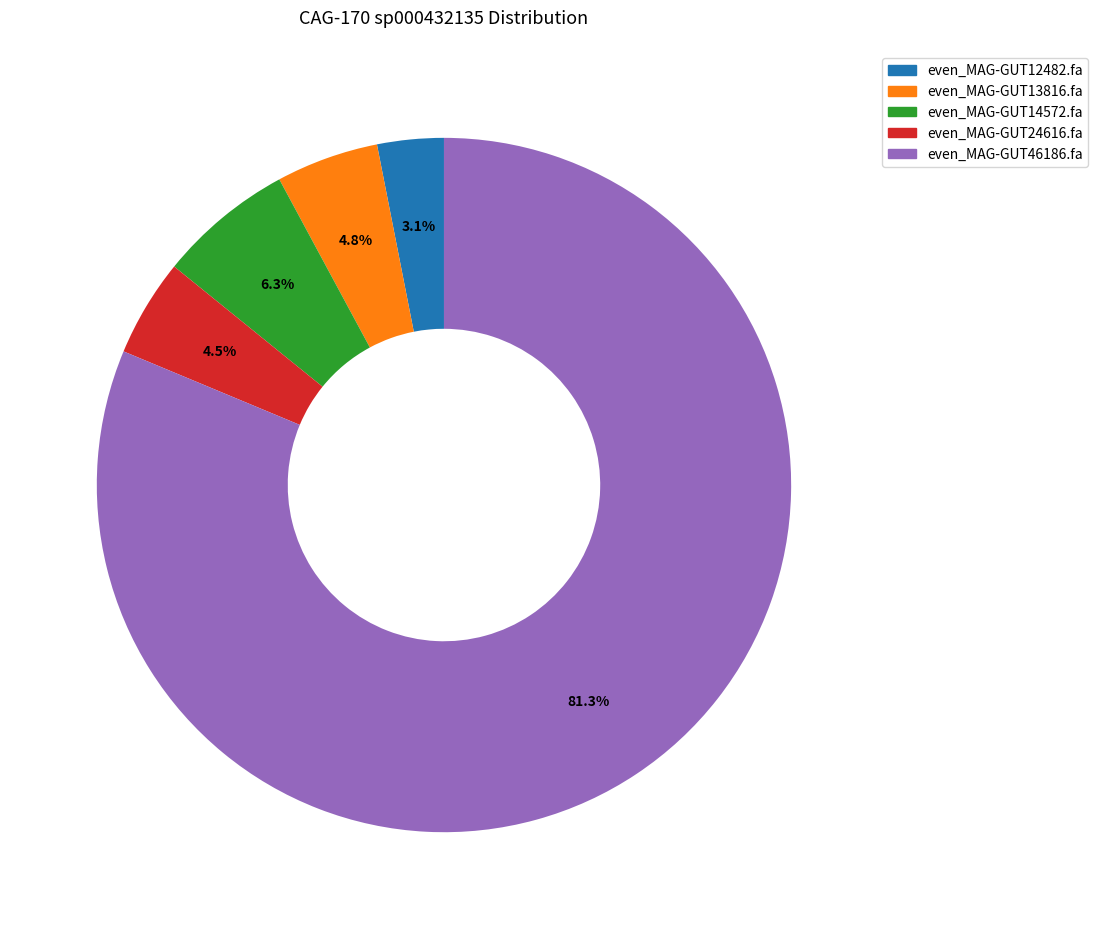

Combined, do even_MAG-GUT12482.fa and even_MAG-GUT24616.fa account for over 50%?

No